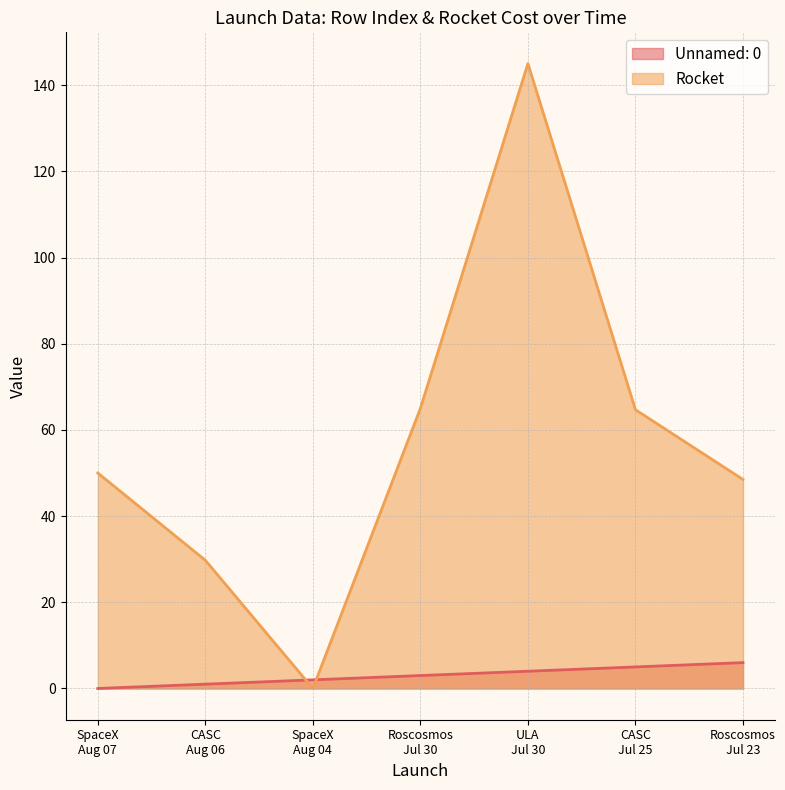

Between CASC
Jul 25 and Roscosmos
Jul 23, which is larger?

Roscosmos
Jul 23